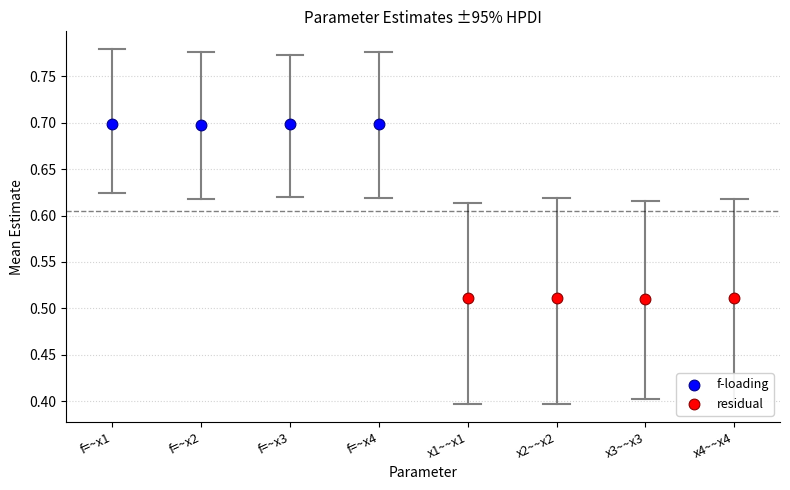

What are all the series names shown in the legend?

f-loading, residual